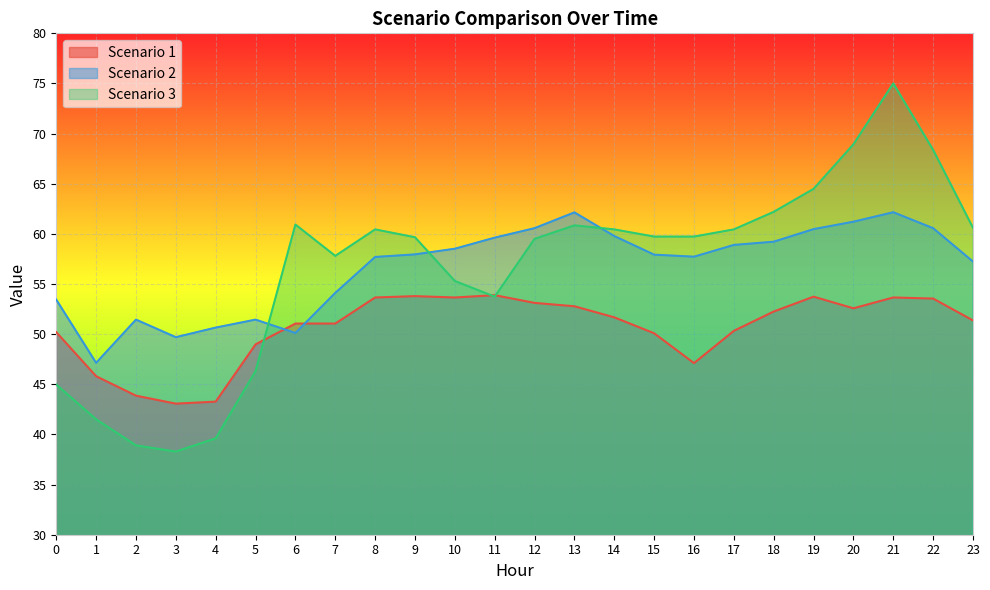

After their last crossing, which series has the higher values: Scenario 1 or Scenario 2?

Scenario 2